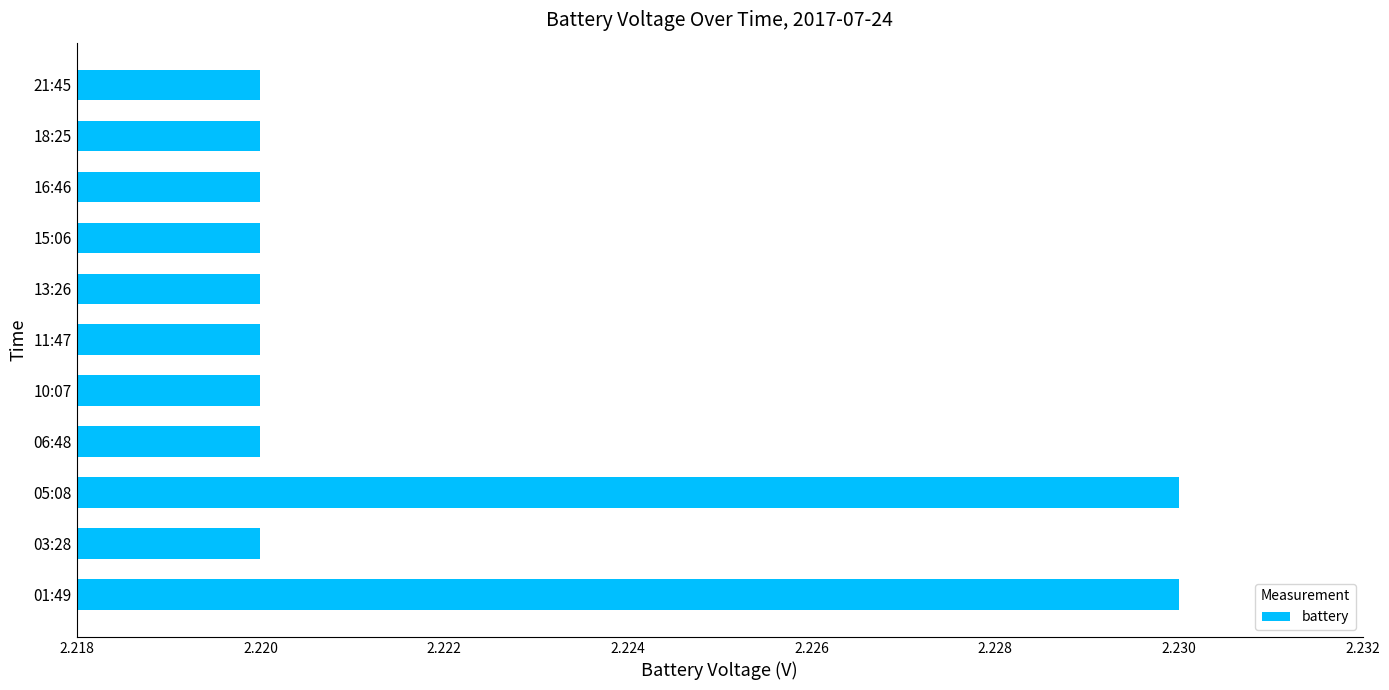

The chart shows a value of 3.8 at 15:06. True or false?

False